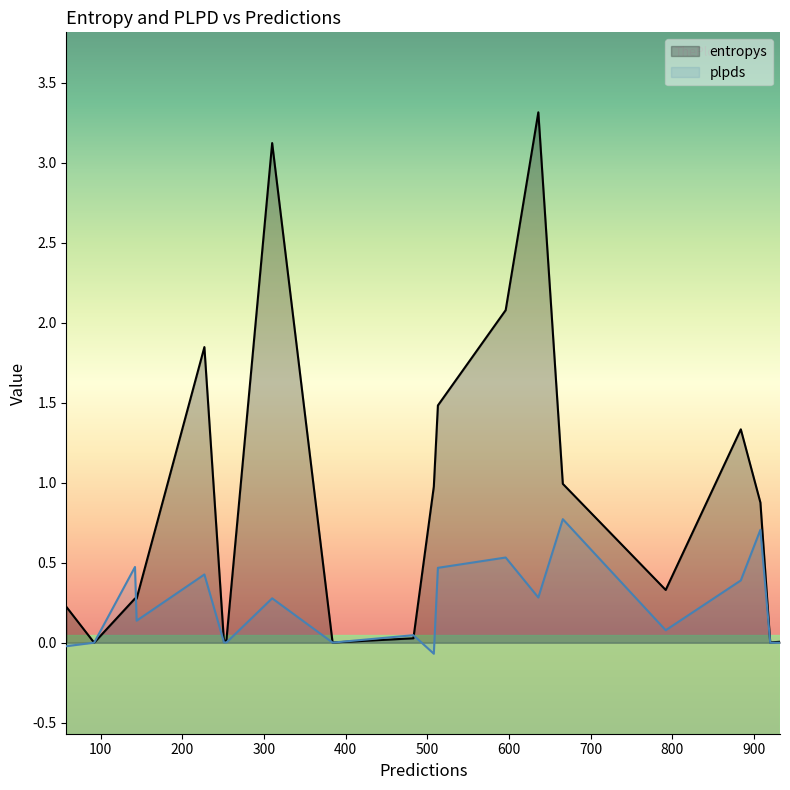

How many negative values does the plpds series have?

4